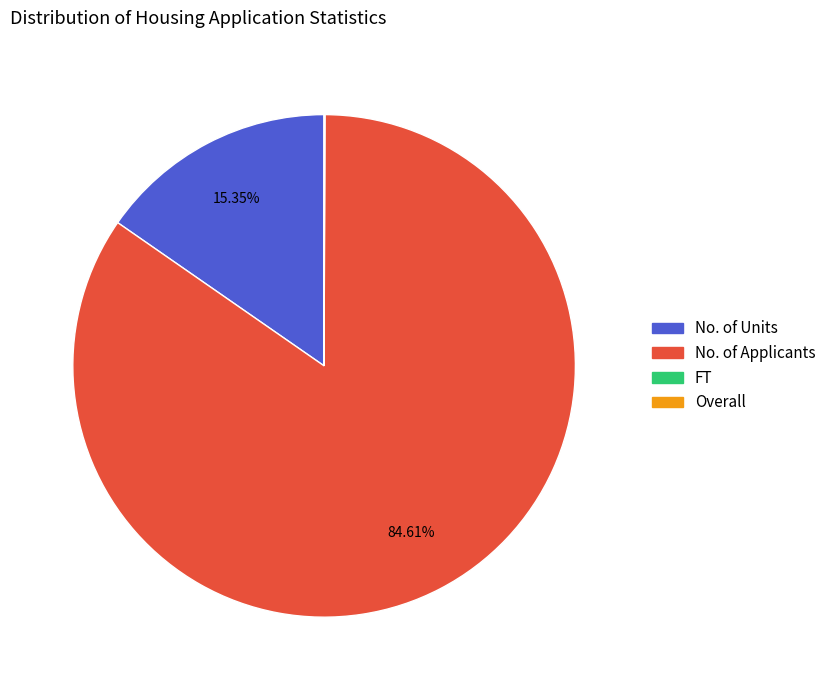

To the nearest percent, what portion does No. of Applicants represent?

85%